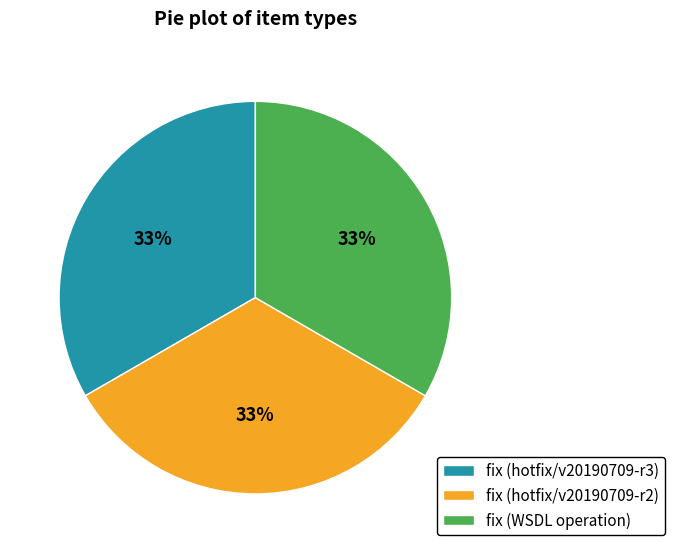

To the nearest percent, what is the average slice percentage?

33%